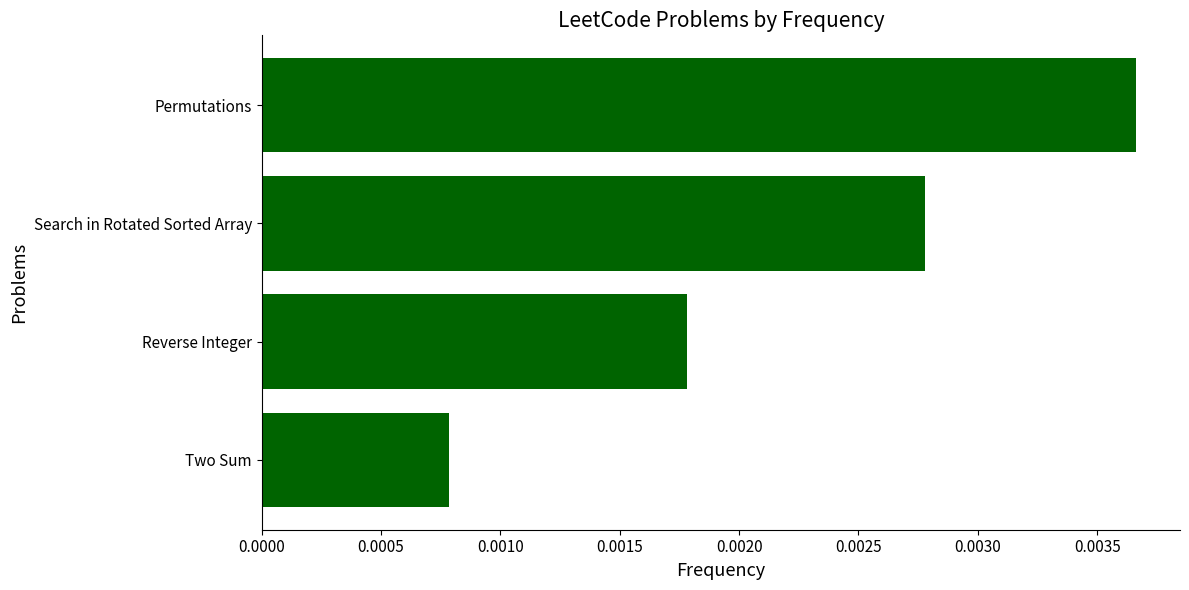

How many bars are there in total?

4